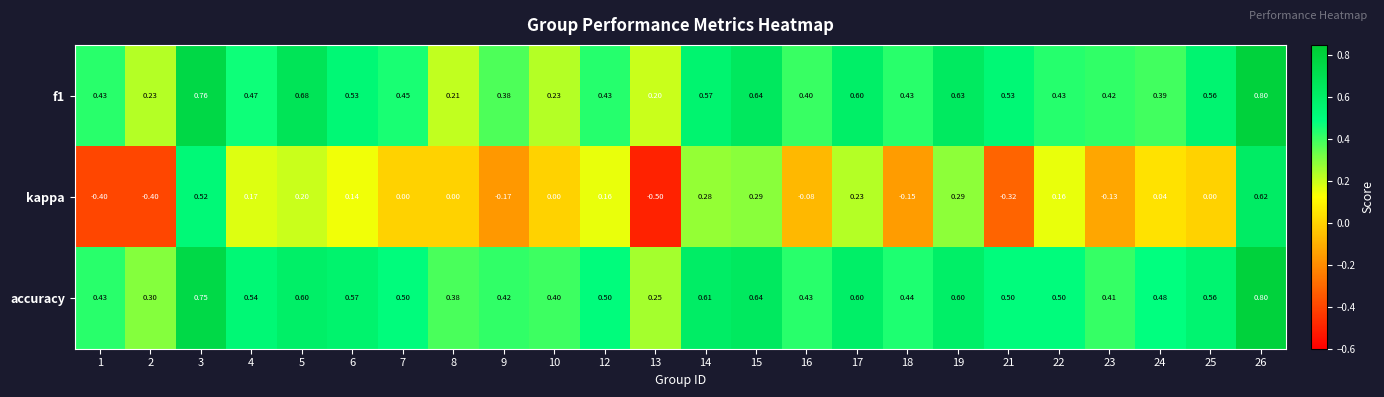

Which series has the largest range (max minus min)?

kappa